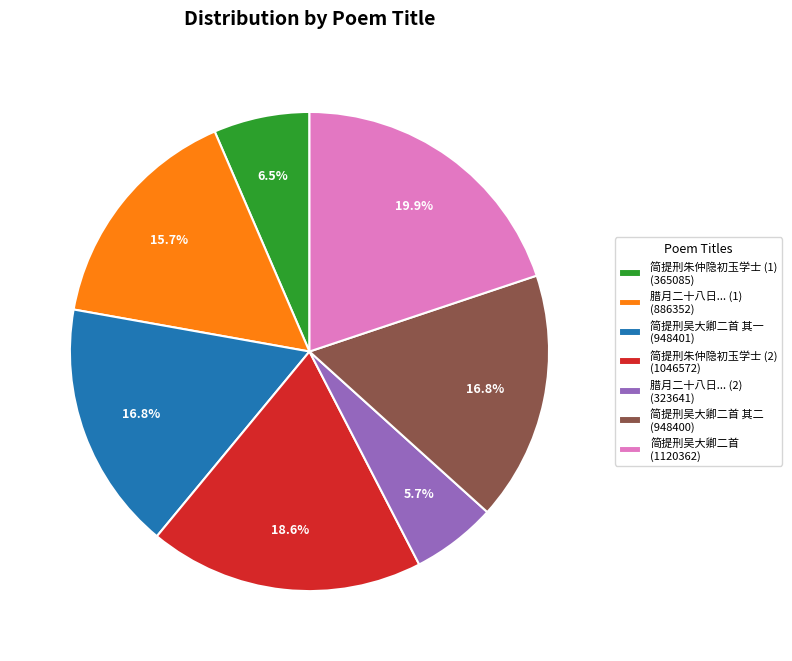

Approximately how many times larger is the value at 腊月二十八日... (1) (886352) compared to 简提刑朱仲隐初玉学士 (1) (365085)?

2.4